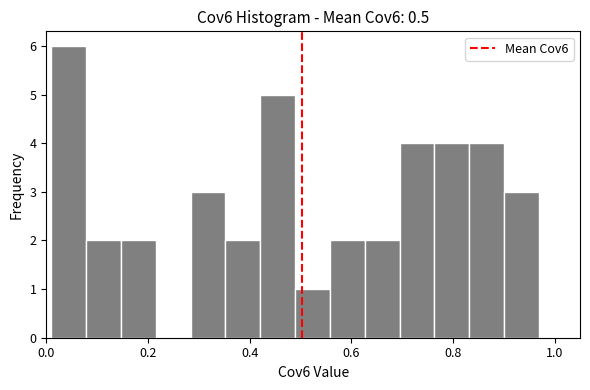

Read against the x-axis, roughly where is the centre of the tallest bar?

0.04